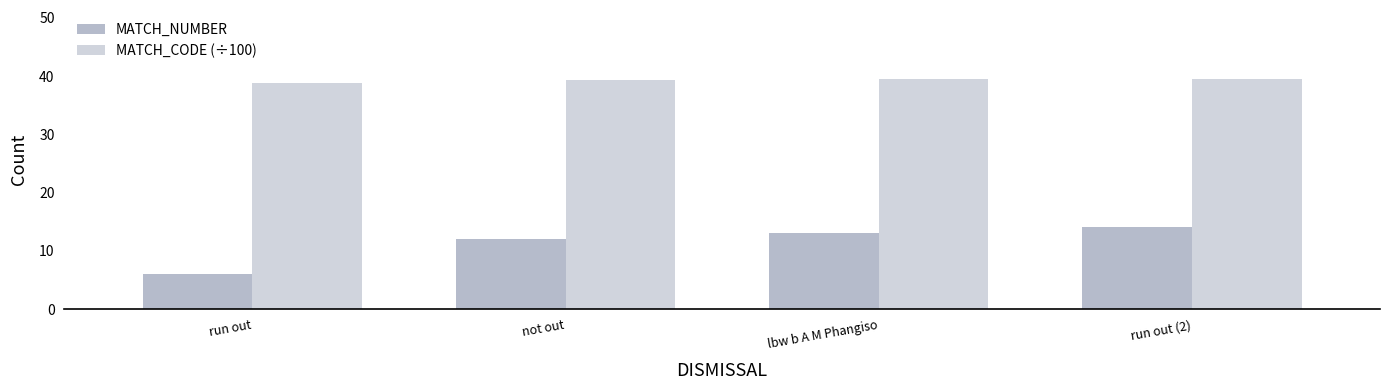

What is the difference between the highest and lowest values at lbw b A M Phangiso?

26.5